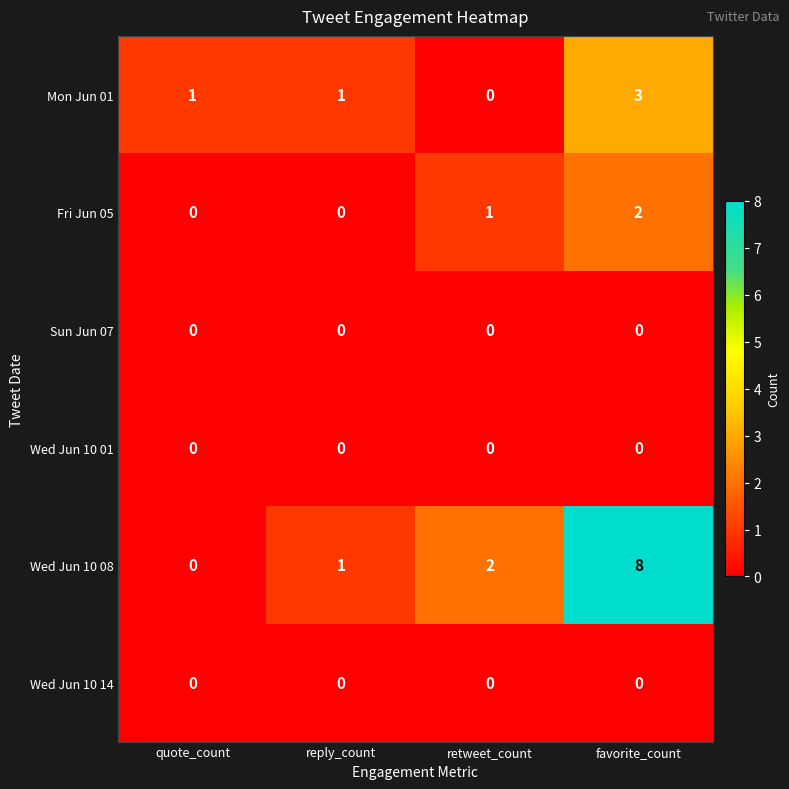

What is the spread (max minus min) of values at quote_count?

1